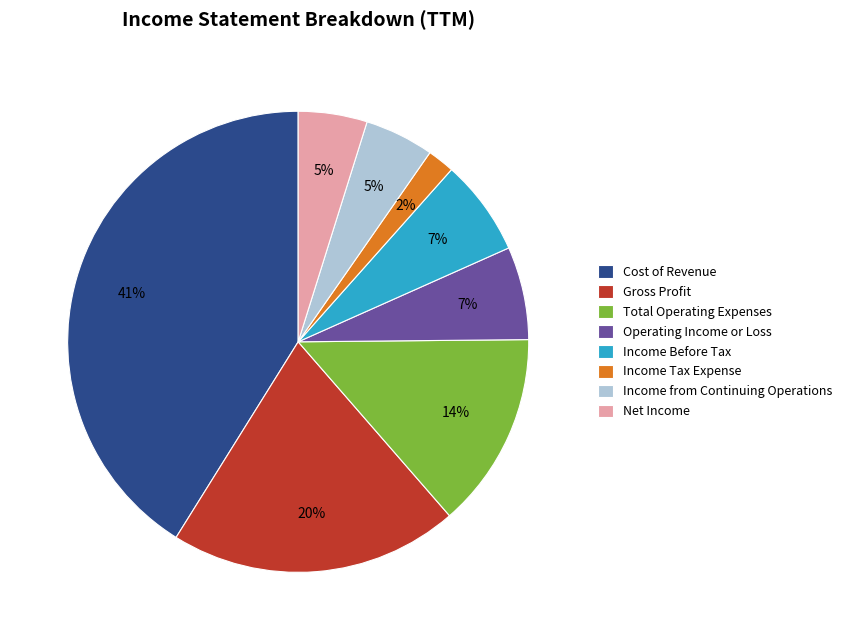

To the nearest percent, what is the difference between the Gross Profit and Income Tax Expense slice percentages?

18%